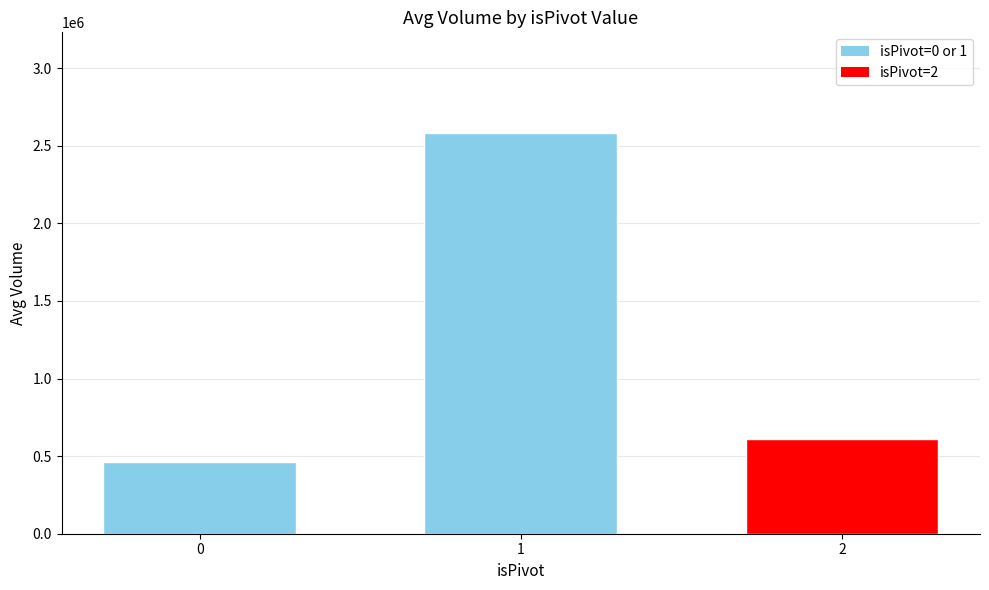

Reading left to right, transcribe all the data shown in this chart.

0=462855.8	1=2584236.0	2=608328.0